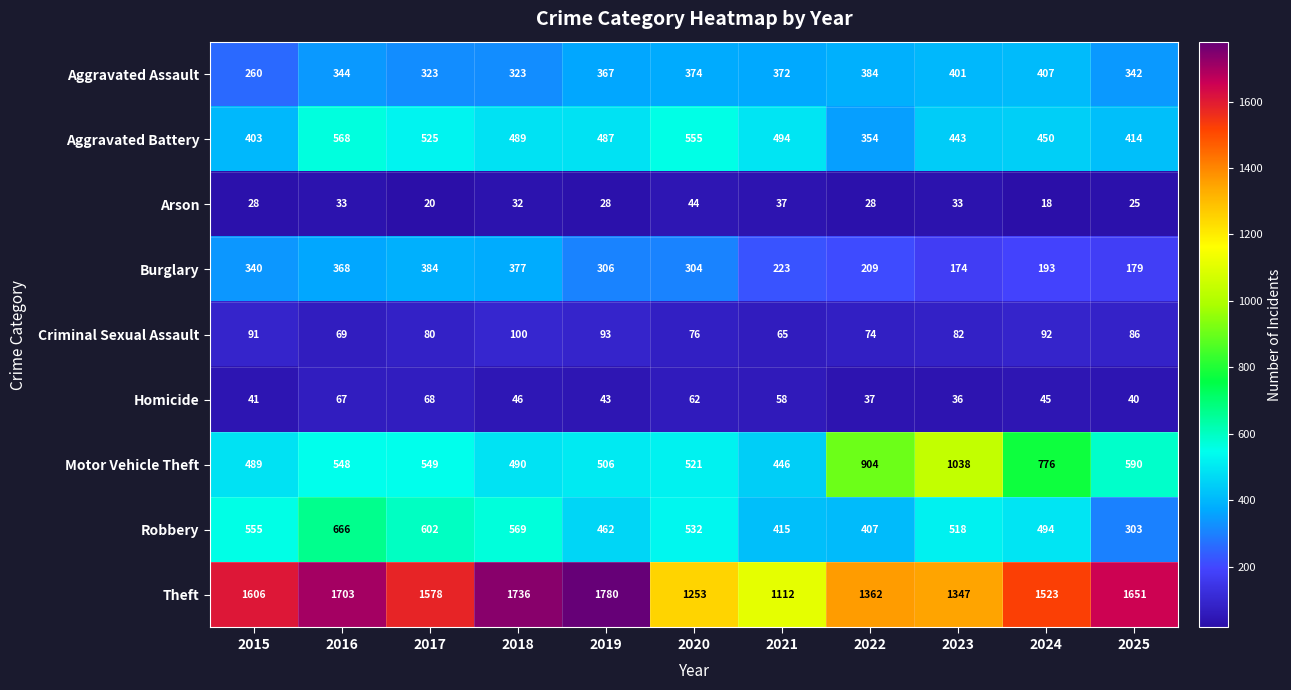

What is the smallest value displayed?

18